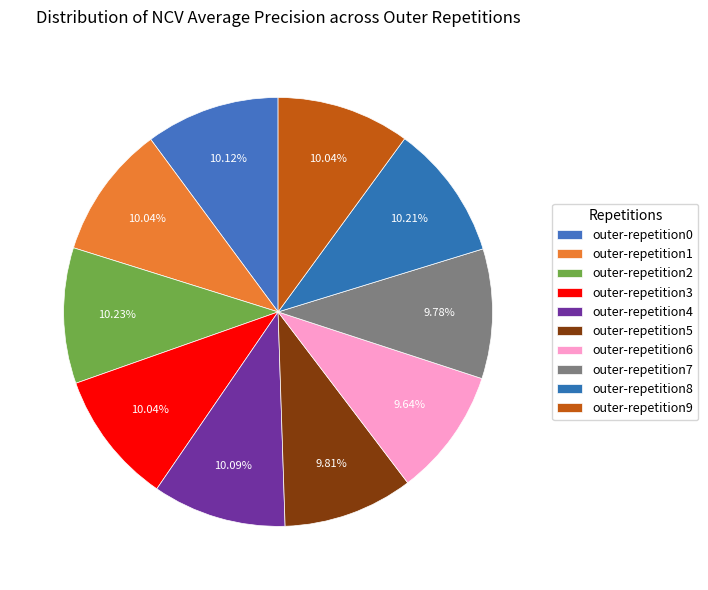

Is the sum of outer-repetition3 and outer-repetition8 greater than half?

No